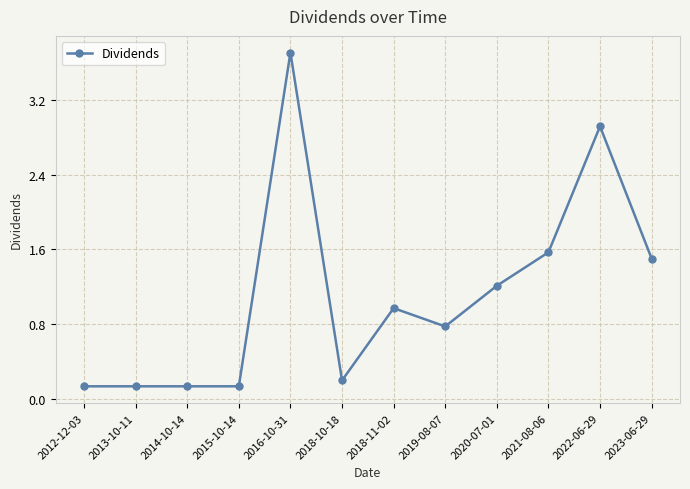

How many categories are shown in the chart?

12